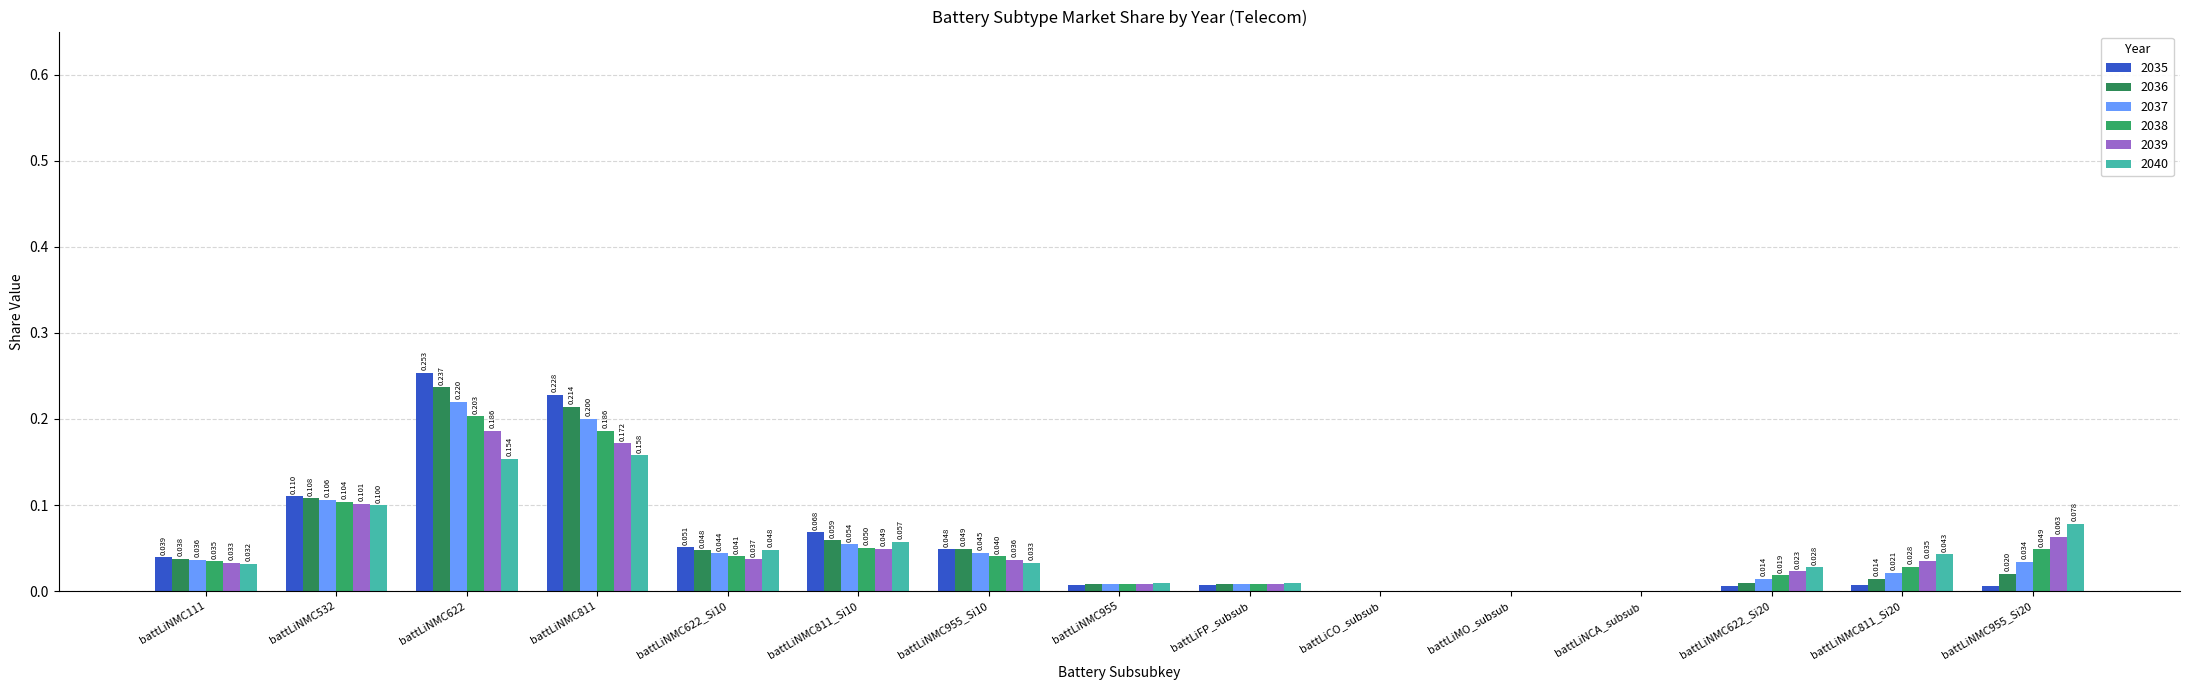

Reading left to right, extract all data points from this chart.

2035: 0.0	0.1	0.3	0.2	0.1	0.1	0.0	0.0	0.0	0.0	0.0	0.0	0.0	0.0	0.0
2036: 0.0	0.1	0.2	0.2	0.0	0.1	0.0	0.0	0.0	0.0	0.0	0.0	0.0	0.0	0.0
2037: 0.0	0.1	0.2	0.2	0.0	0.1	0.0	0.0	0.0	0.0	0.0	0.0	0.0	0.0	0.0
2038: 0.0	0.1	0.2	0.2	0.0	0.1	0.0	0.0	0.0	0.0	0.0	0.0	0.0	0.0	0.0
2039: 0.0	0.1	0.2	0.2	0.0	0.0	0.0	0.0	0.0	0.0	0.0	0.0	0.0	0.0	0.1
2040: 0.0	0.1	0.2	0.2	0.0	0.1	0.0	0.0	0.0	0.0	0.0	0.0	0.0	0.0	0.1